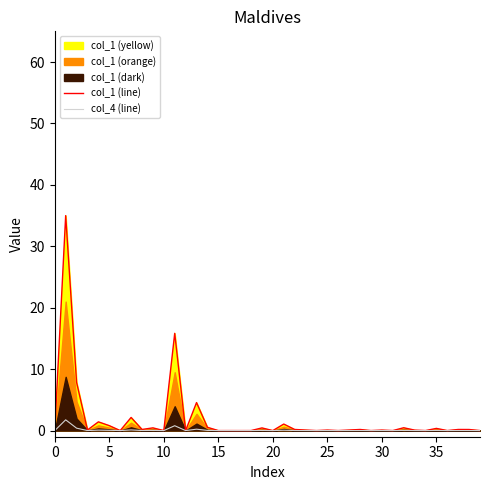

What is the total value across all series at 15?

0.1